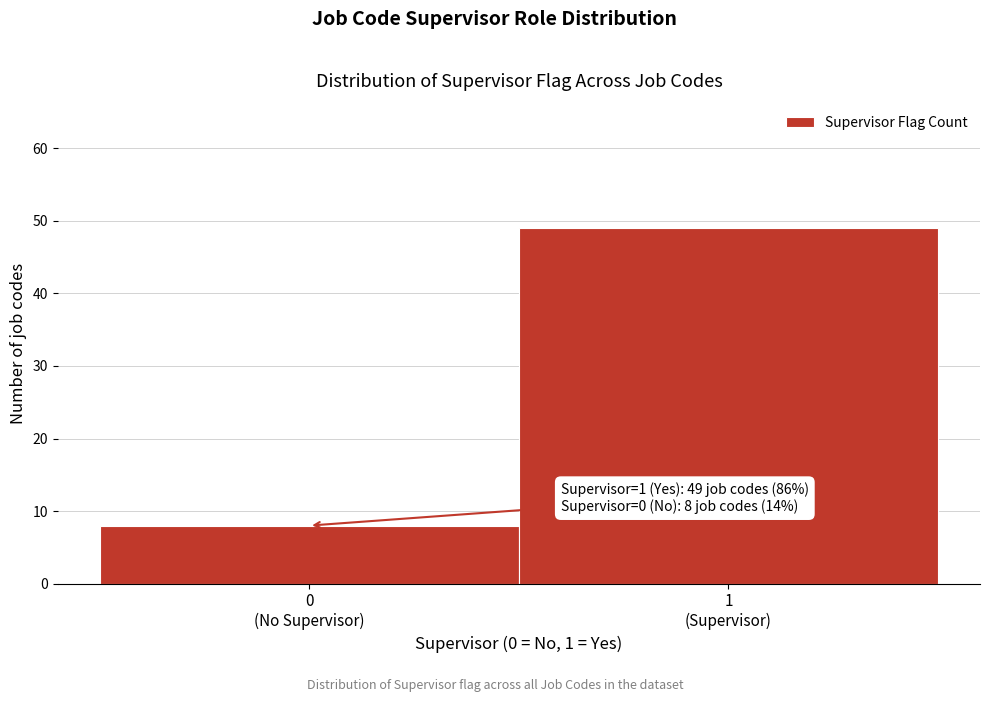

Reading left to right, extract all data points from this chart.

8	49